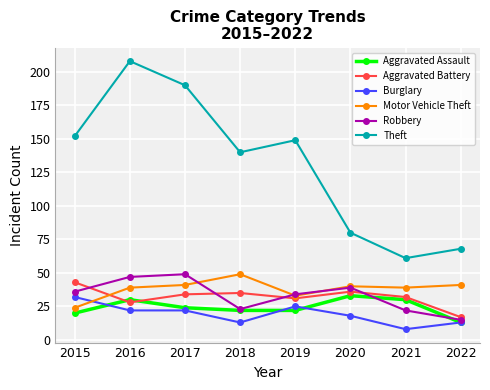

The value of Aggravated Battery at 2019 is 50. True or false?

False